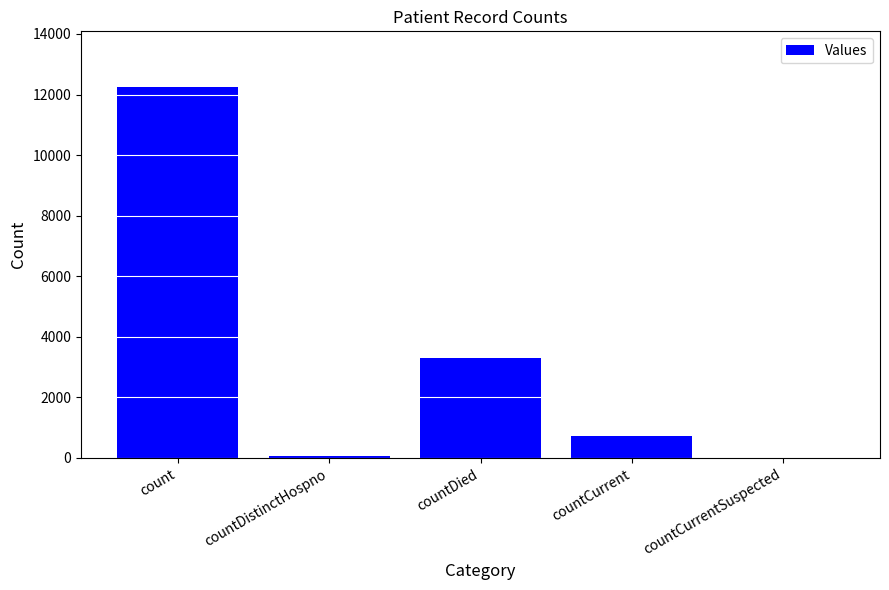

What is the difference between the values at countDistinctHospno and countCurrent?

650